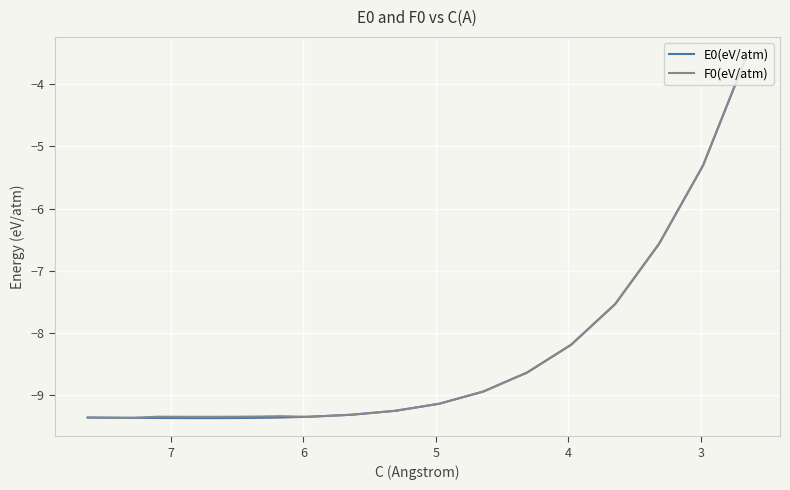

List the series in order of their peak value, highest first.

E0(eV/atm), F0(eV/atm)